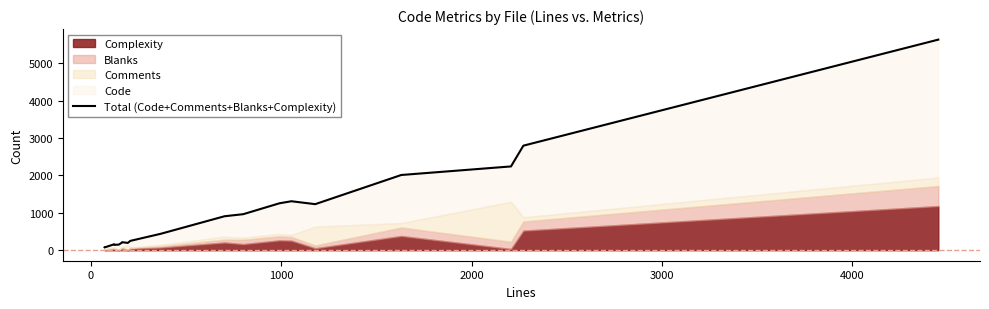

What is the maximum value shown in the chart?

5631